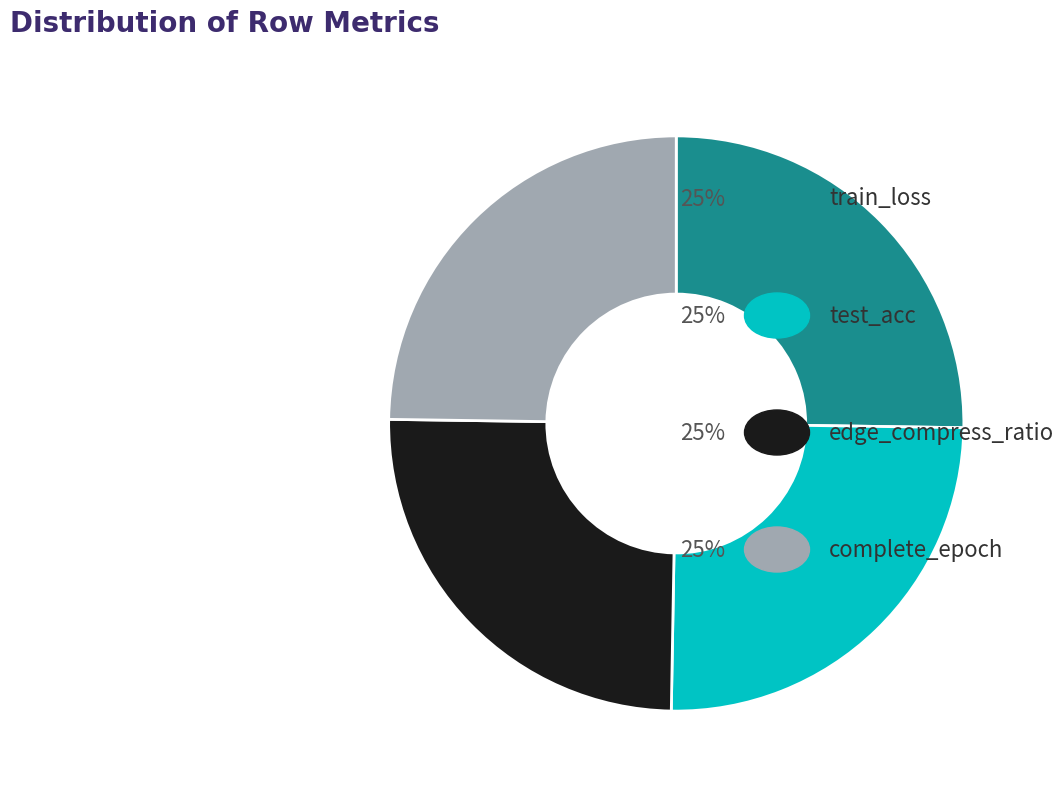

How many segments does this pie chart have?

4